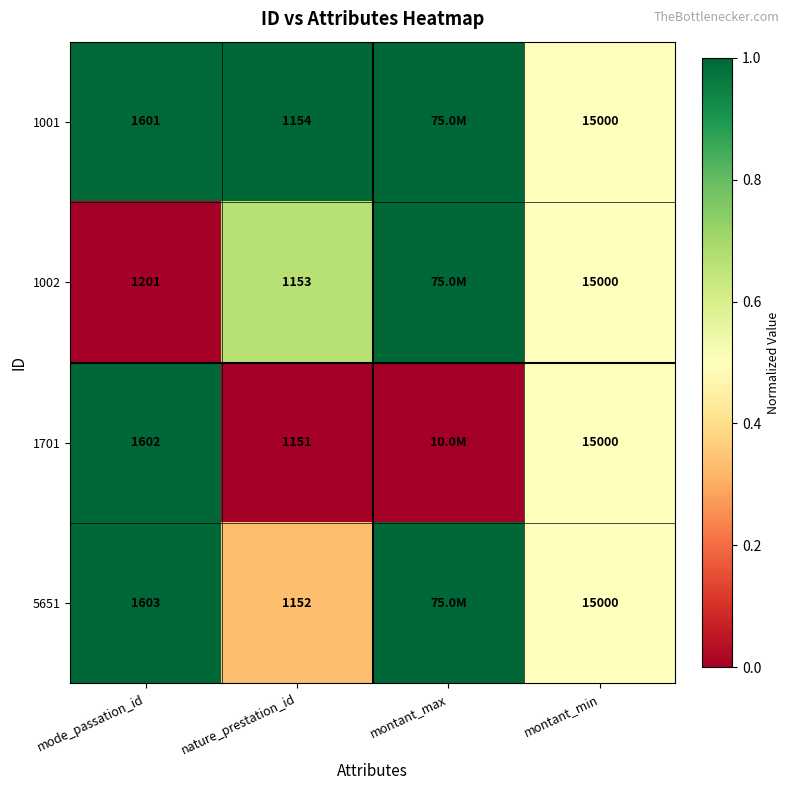

What is the sum of the 1701 values at mode_passation_id and nature_prestation_id?

2753